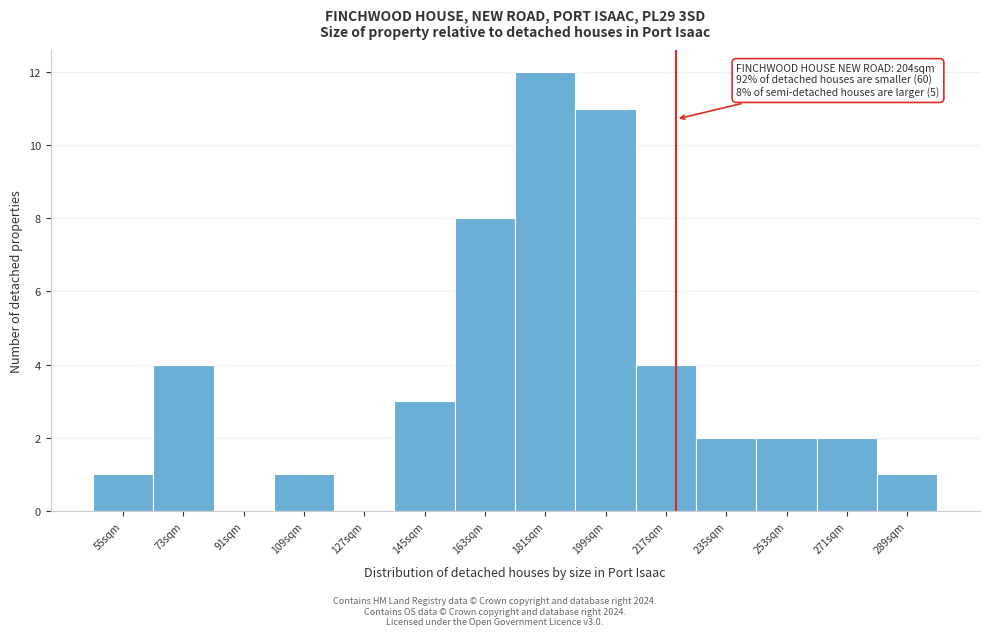

Reading right to left, what are all the values shown in this chart?

289sqm=1	271sqm=2	253sqm=2	235sqm=2	217sqm=4	199sqm=11	181sqm=12	163sqm=8	145sqm=3	127sqm=0	109sqm=1	91sqm=0	73sqm=4	55sqm=1